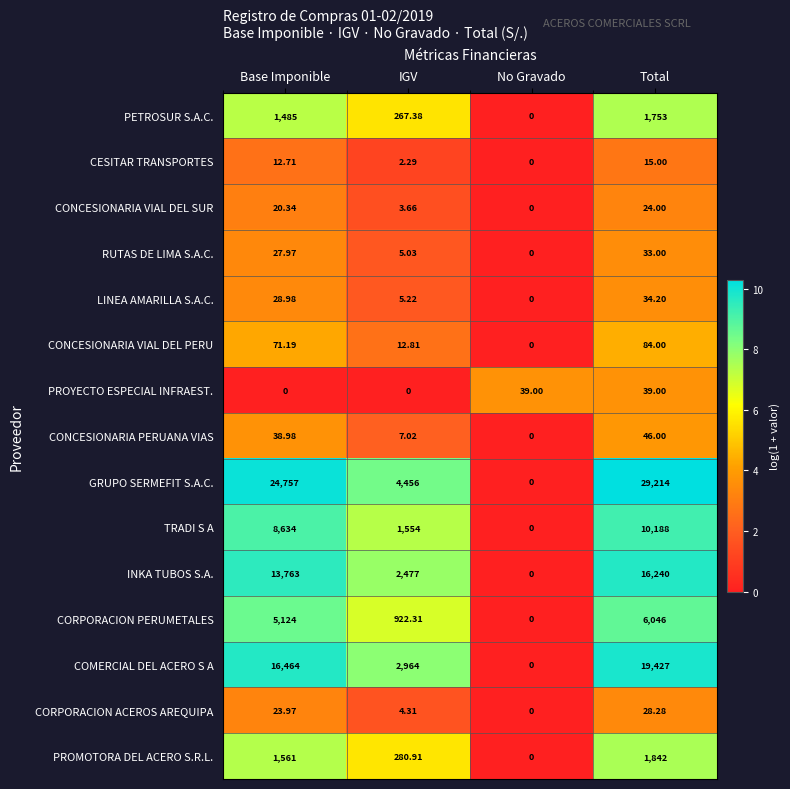

At which category is the sum across all series the highest?

Total